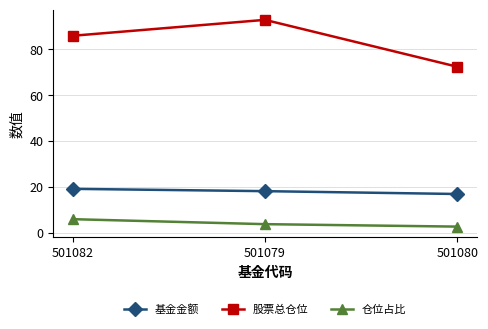

Which label corresponds to the largest value in the chart?

501079